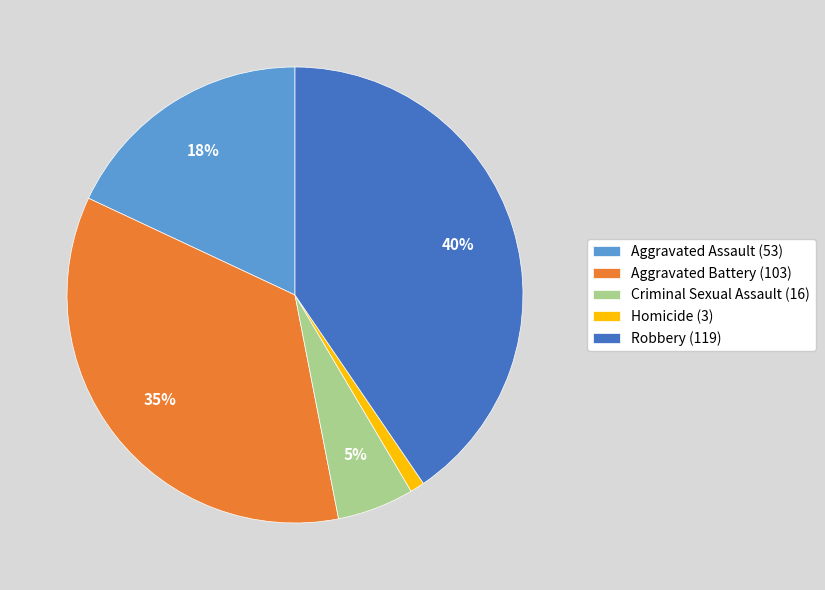

Does any single category account for the majority?

No